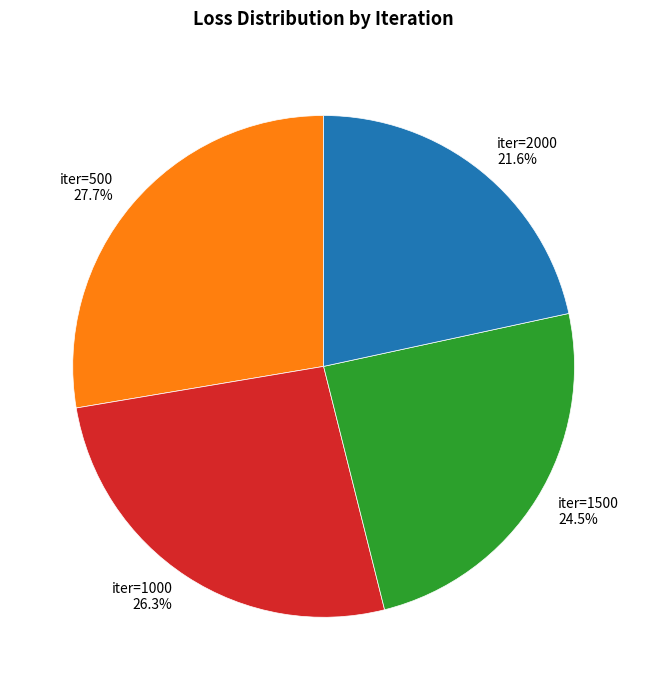

Which category has the biggest portion of the pie?

iter=500